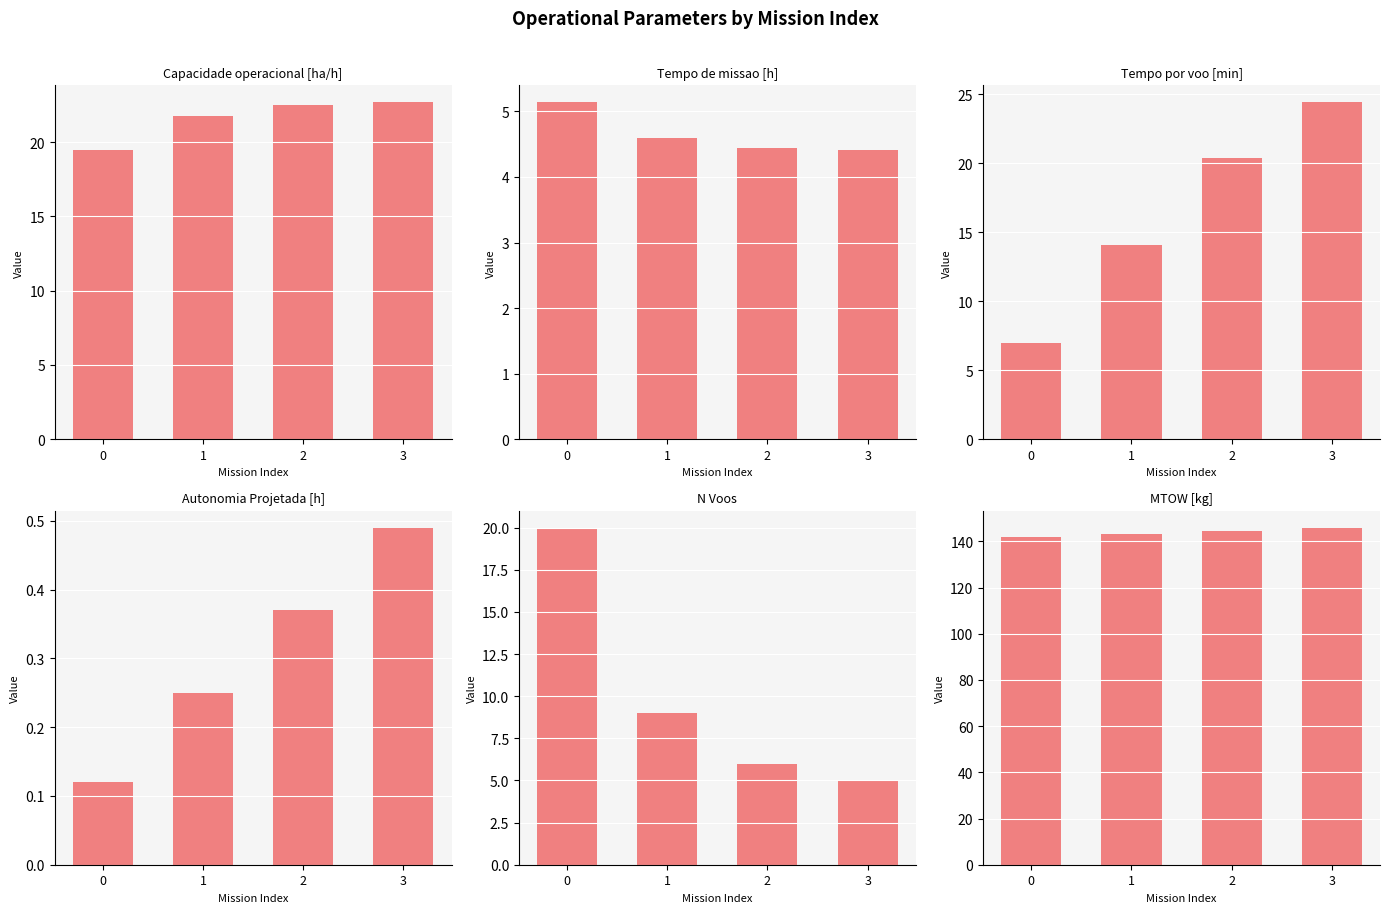

Reading left to right, what are all the values shown in this chart?

Capacidade operacional [ha/h]: 19.5	21.7	22.5	22.7
Tempo de missao [h]: 5.1	4.6	4.4	4.4
Tempo por voo [min]: 7.0	14.1	20.4	24.4
Autonomia Projetada [h]: 0.1	0.2	0.4	0.5
N Voos: 20.0	9.0	6.0	5.0
MTOW [kg]: 141.8	143.2	144.5	145.9